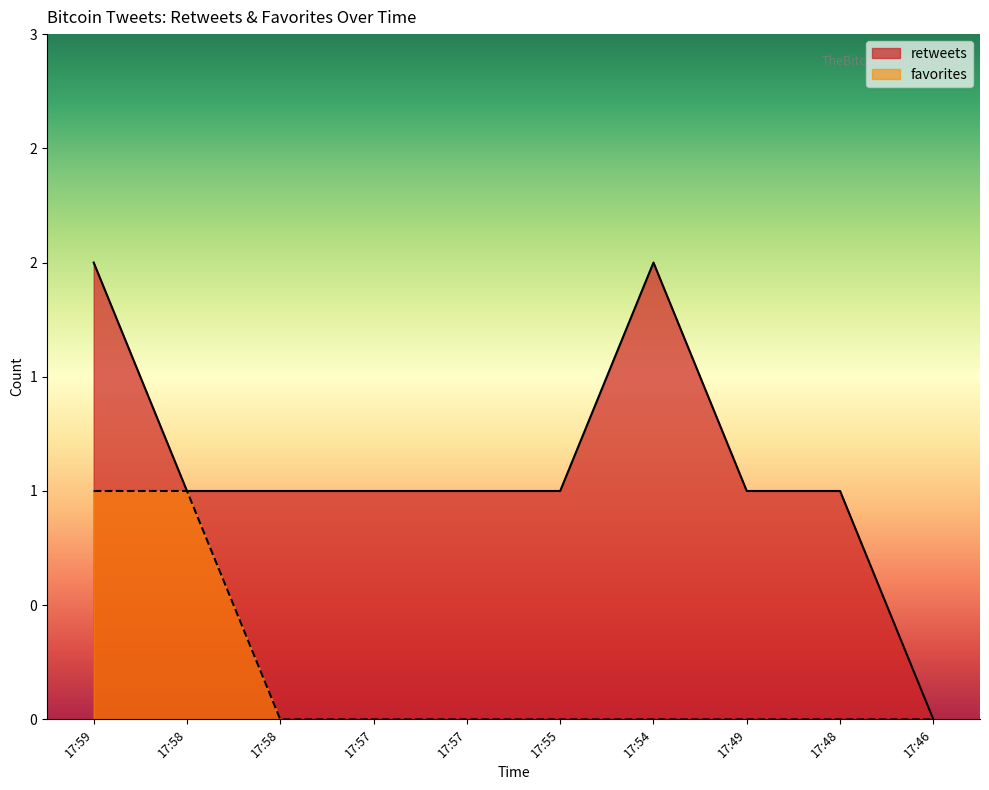

Reading left to right, extract all data points from this chart.

retweets: 2	1	1	1	1	1	2	1	1	0
favorites: 1	1	0	0	0	0	0	0	0	0